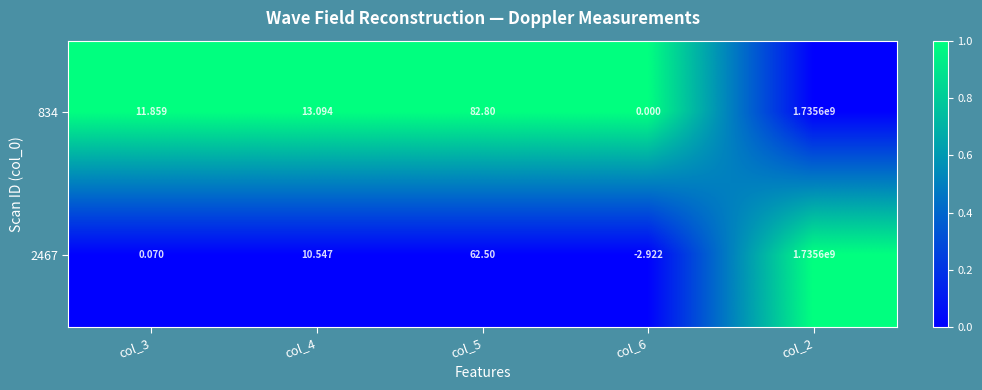

Is the value of 2467 at col_5 greater than the value of 834 at col_6?

Yes